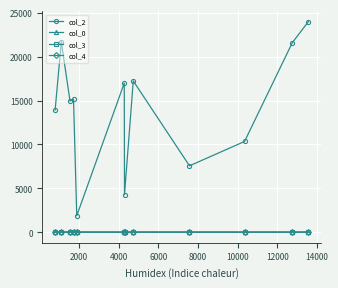

Which series has the widest spread of values?

col_2